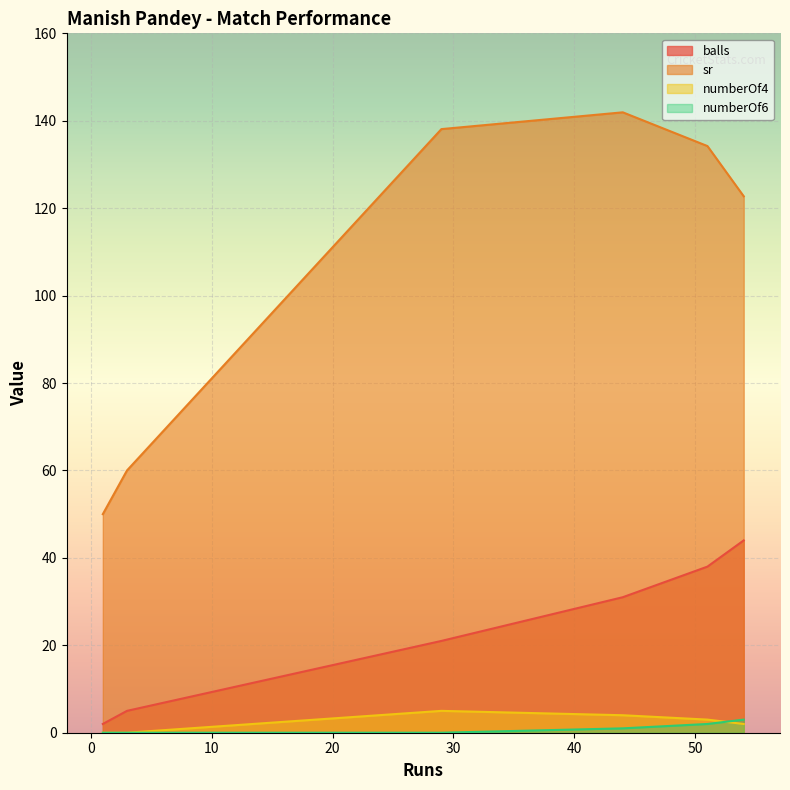

Which series has the largest total across all categories?

sr